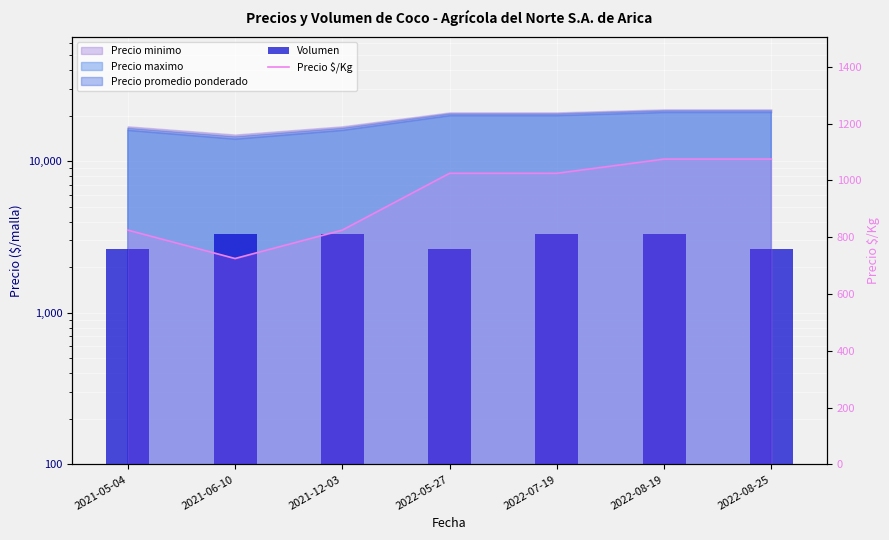

The value of Precio $/Kg at 2021-05-04 is 1279. True or false?

False